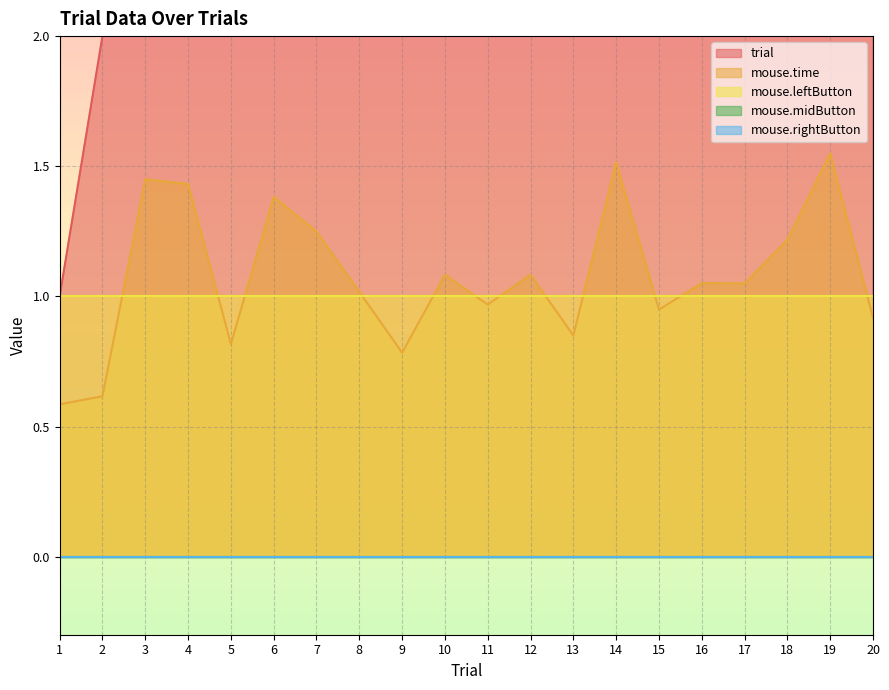

Is the value of mouse.midButton at 17 greater than the value of trial at 1?

No